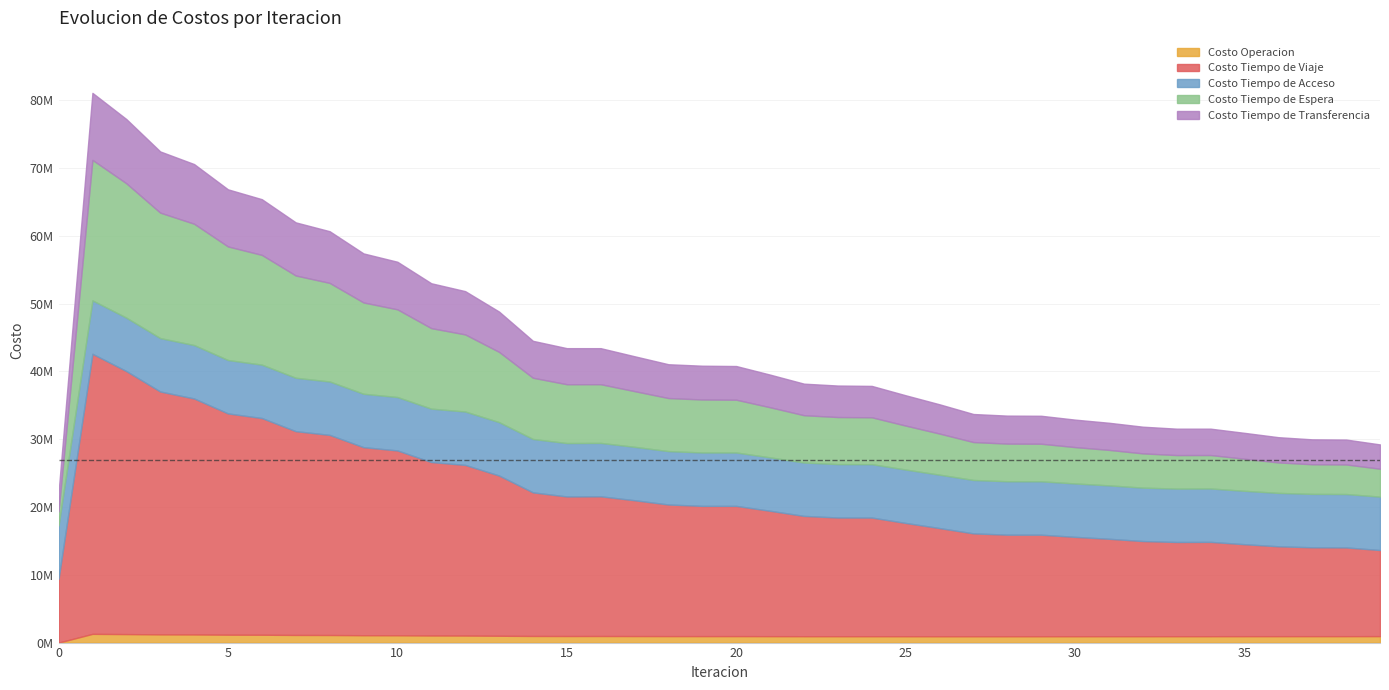

Which series has the largest total across all categories?

Costo Tiempo de Viaje